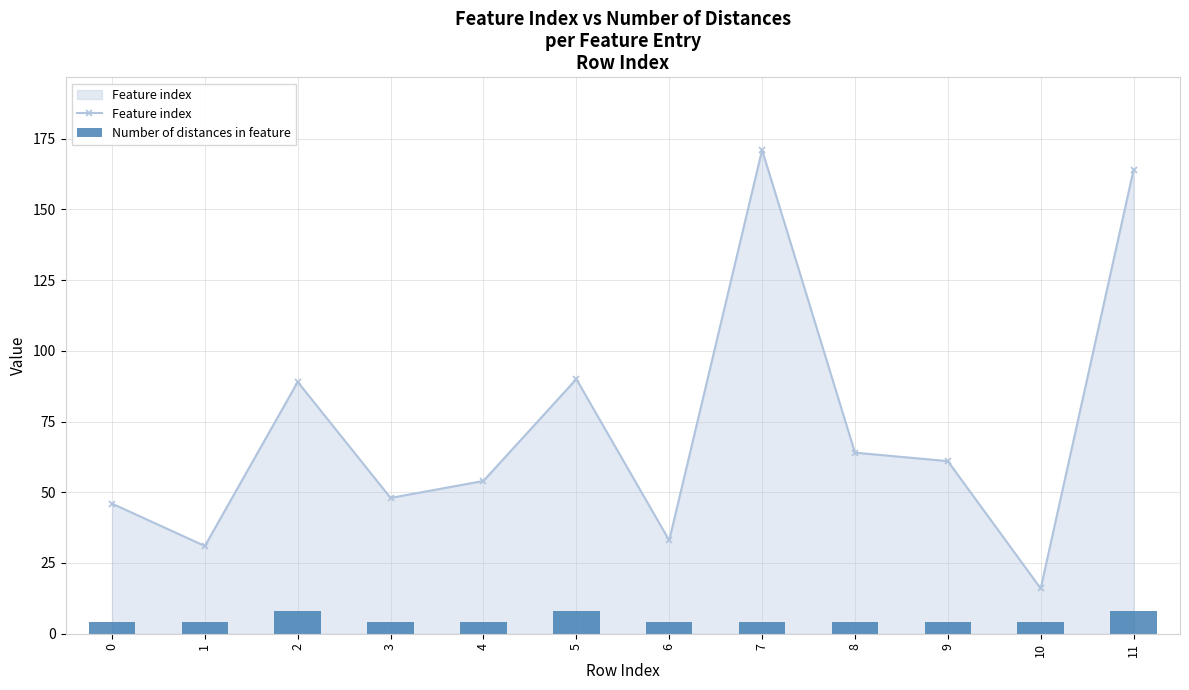

Is it true that Feature index equals 31 at 1?

True